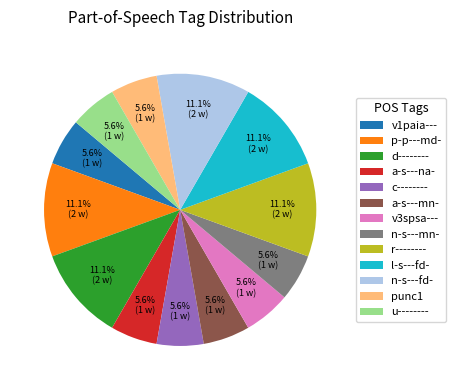

What percentage is NOT represented by v3spsa---?

94.4%